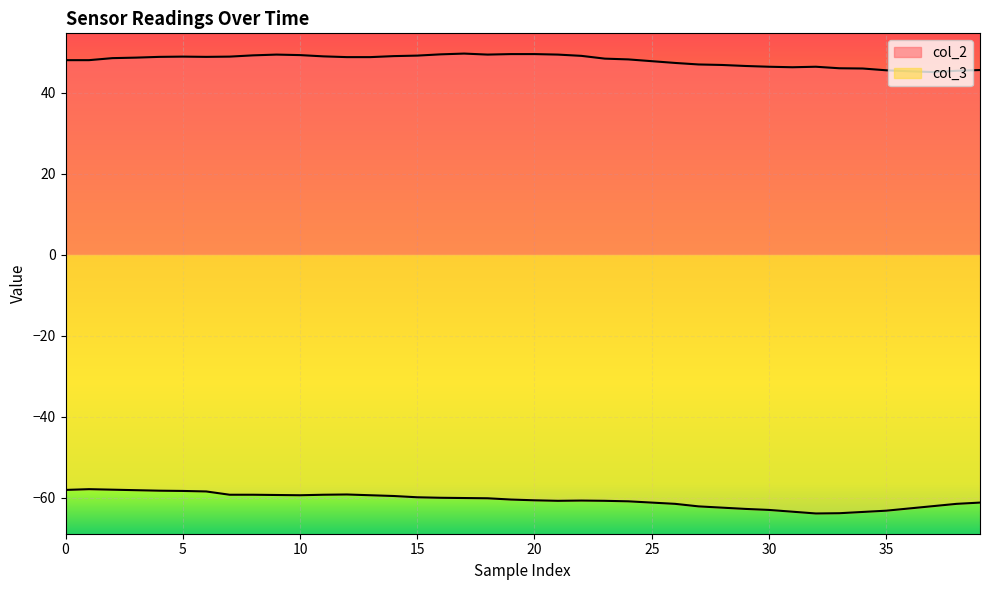

True or false: col_2 and col_3 cross at least once.

False